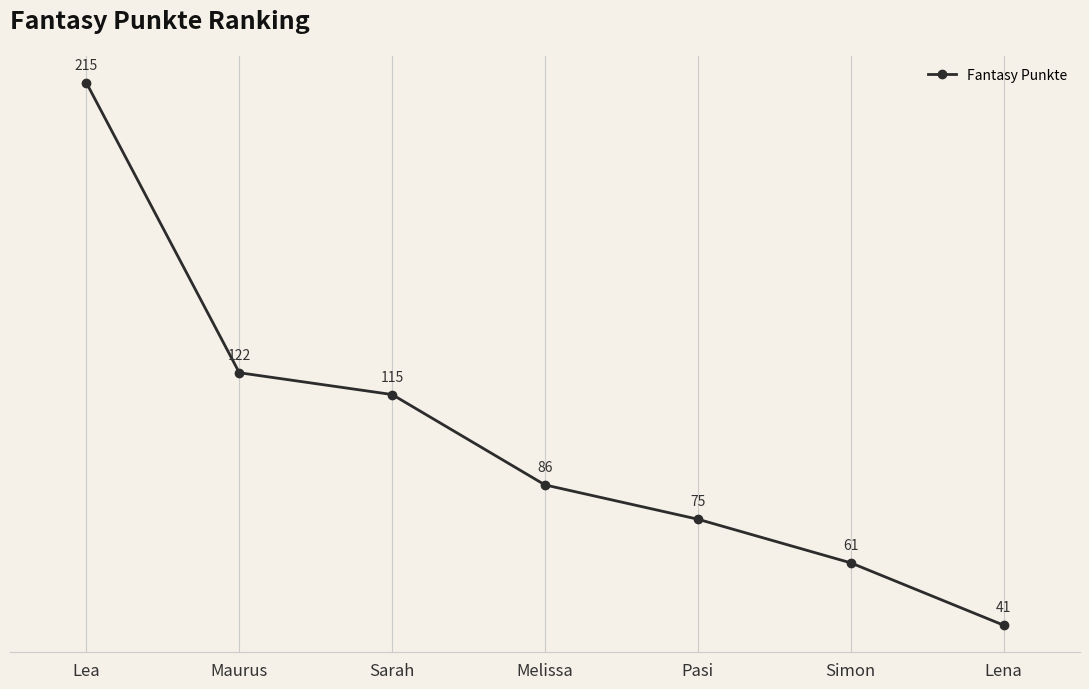

Rank the categories by value from highest to lowest.

Lea, Maurus, Sarah, Melissa, Pasi, Simon, Lena